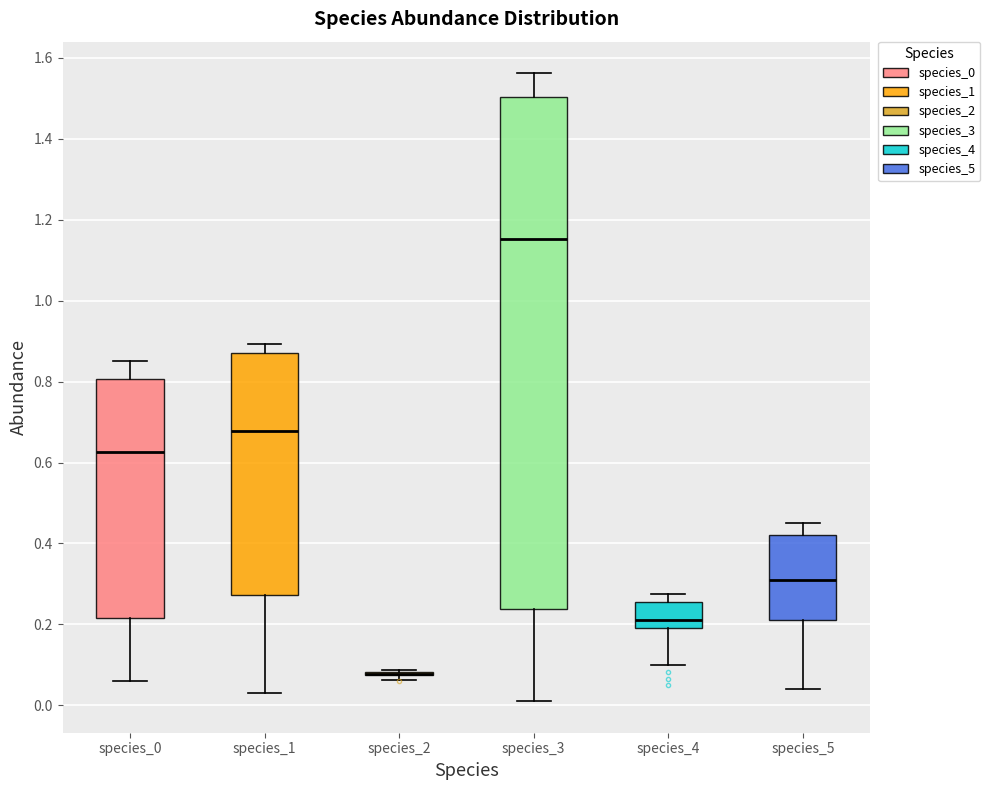

Reading left to right, read every box against the y-axis: the position of its median line, the range the box covers, and the ends of its whiskers. The values are not printed on the chart, so give them approximately, as read against the axis.

species_0: median 0.62, box 0.22 to 0.80, whiskers 0.06 to 0.86
species_1: median 0.68, box 0.28 to 0.88, whiskers 0.04 to 0.90
species_2: box collapsed to a line at 0.08, whiskers 0.06 to 0.08
species_3: median 1.16, box 0.24 to 1.50, whiskers 0.02 to 1.56
species_4: median 0.22, box 0.20 to 0.26, whiskers 0.10 to 0.28
species_5: median 0.32, box 0.22 to 0.42, whiskers 0.04 to 0.46